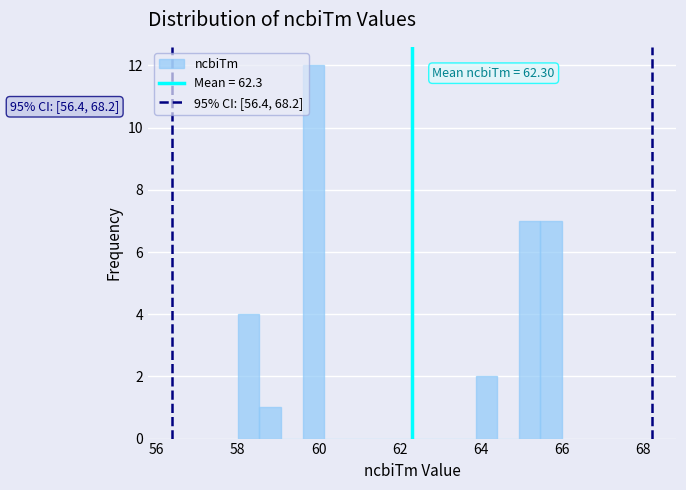

Around what value on the x-axis is the tallest bar? Give the approximate position of its centre, as read against the axis.

59.8